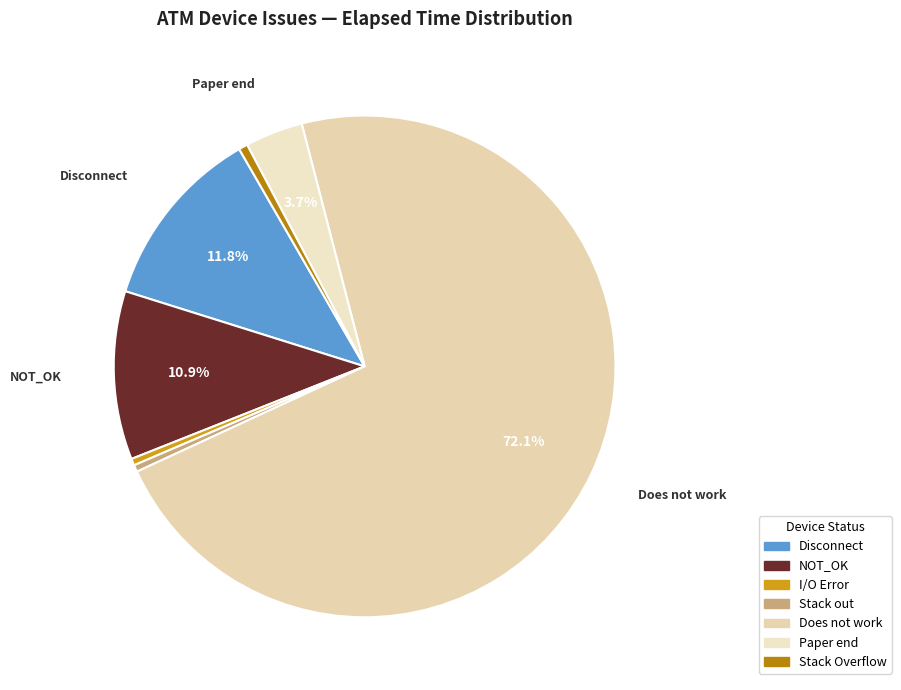

What percentage is NOT represented by NOT_OK?

89.1%